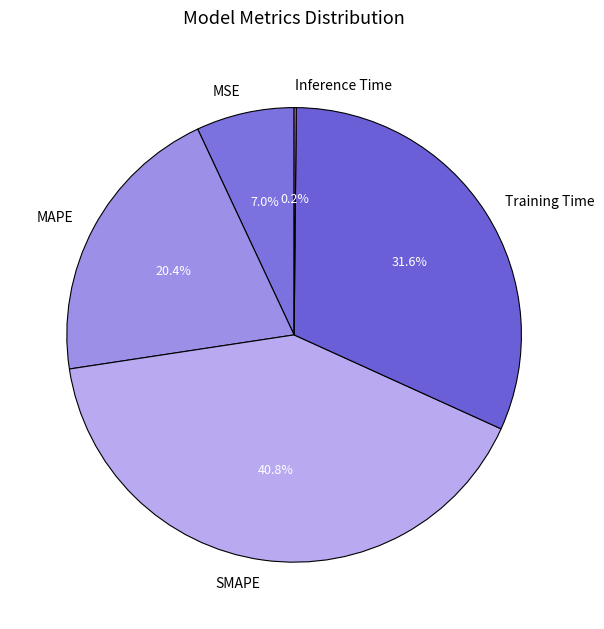

How much of the chart is everything except MAPE?

79.6%